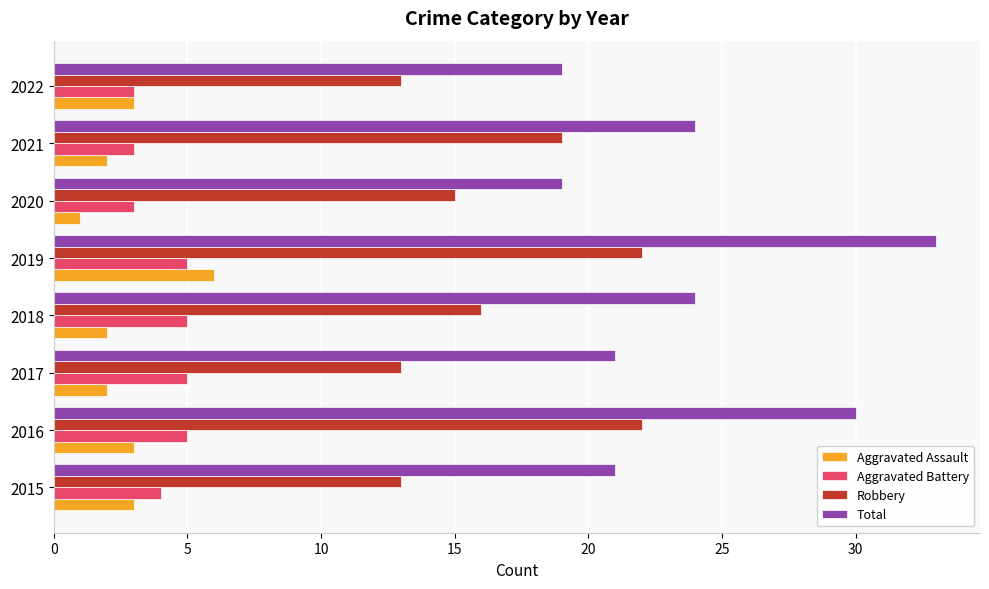

What is the difference between the maximum and minimum values in the Total series?

14